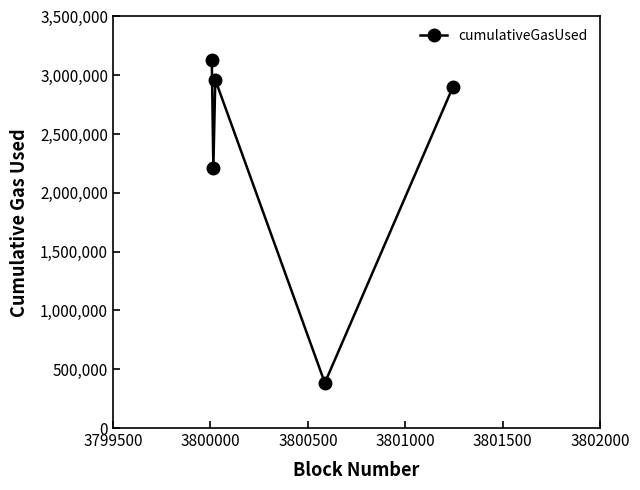

What is the value of the 3rd point from the left?

2962125